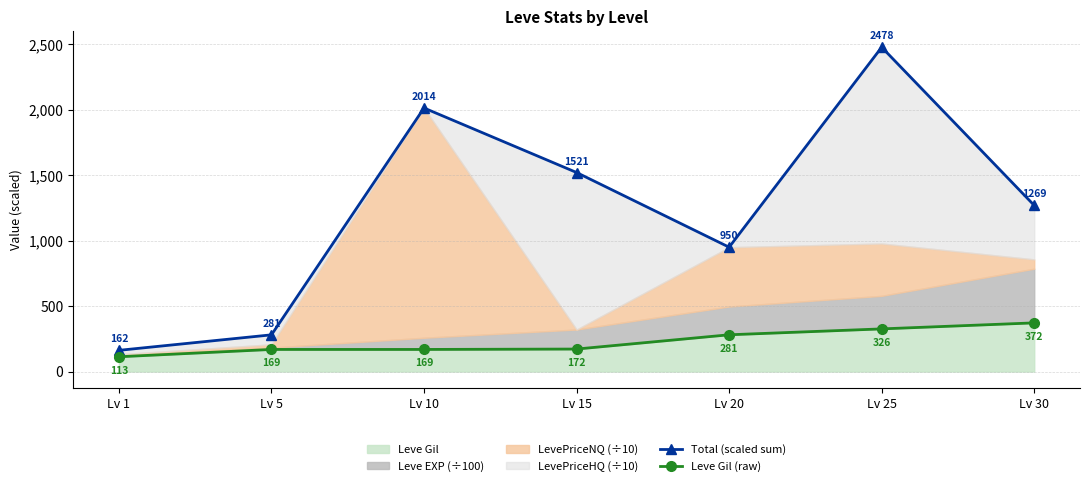

How many lines are shown in the chart?

2